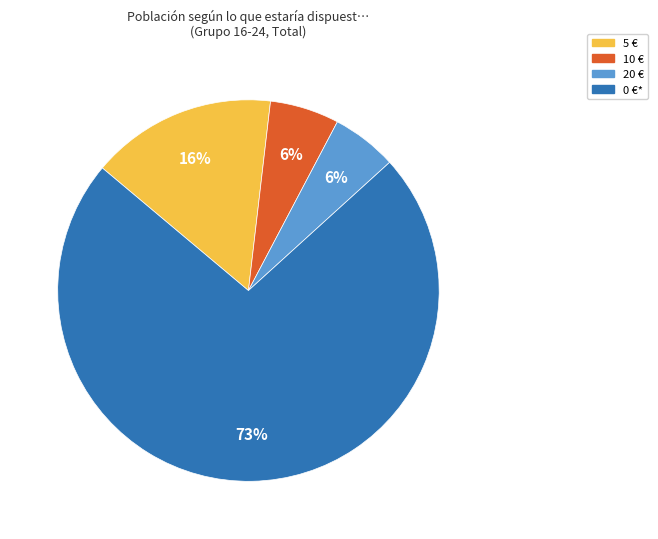

What percentage is the 5 € slice, to the nearest percent?

16%